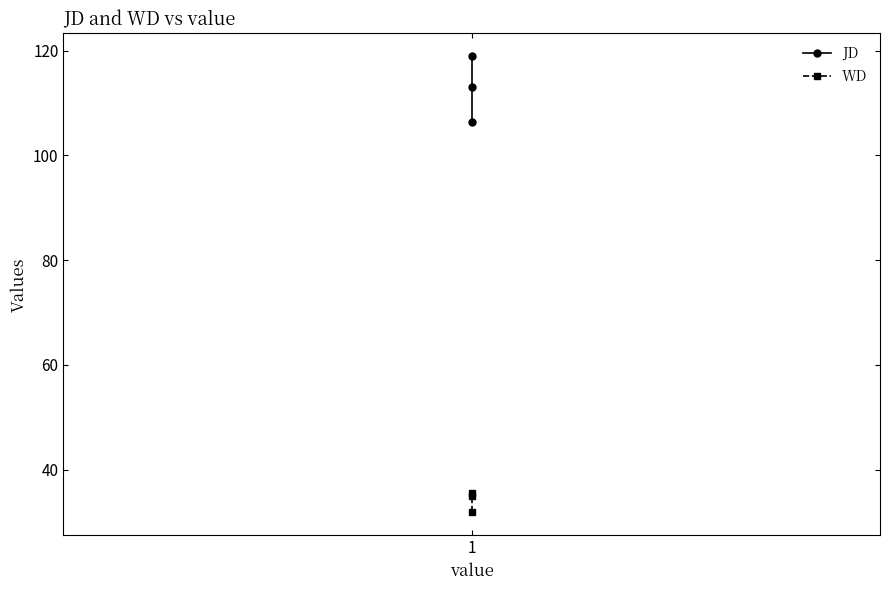

Which category has the lowest value across all series?

1